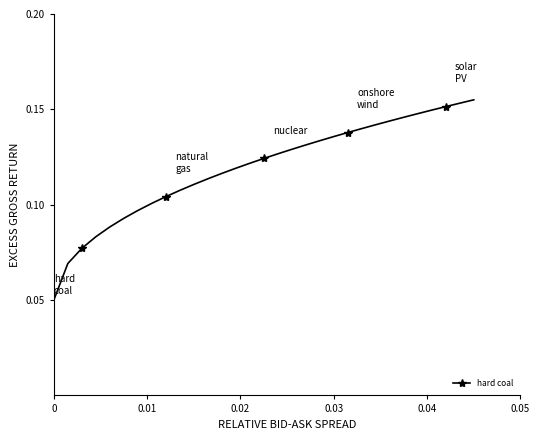

Count the values in the range 0 to 1.

31